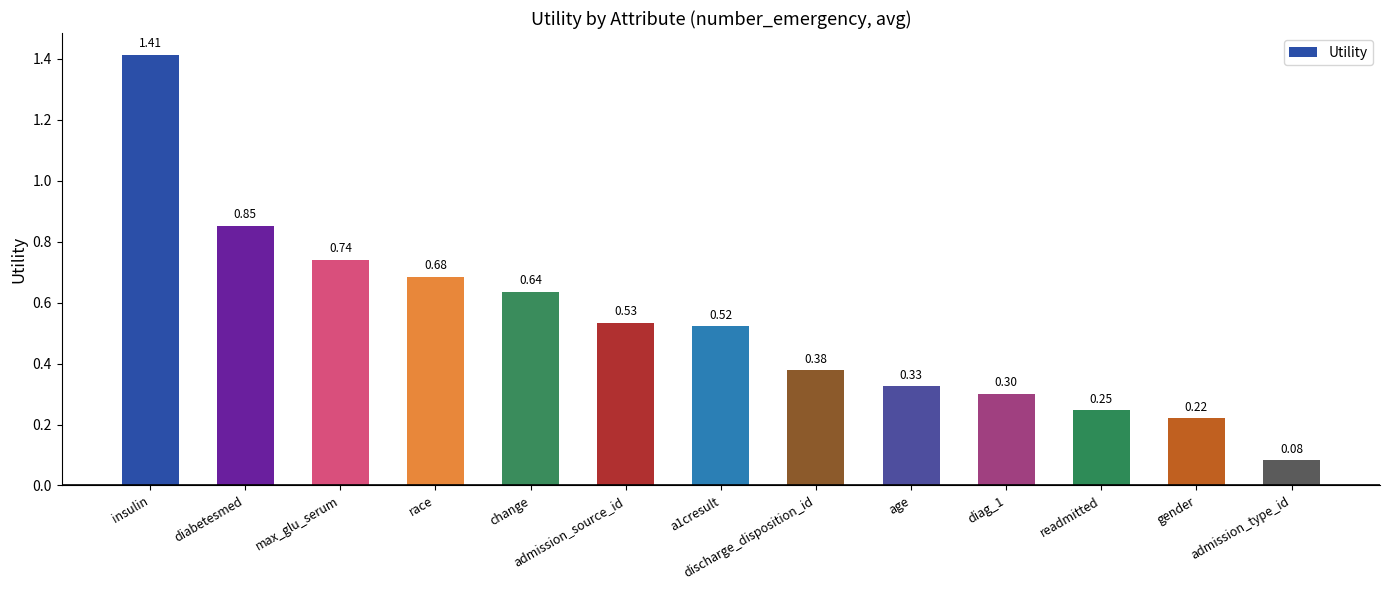

What is the value of the 9th bar from the left?

0.3